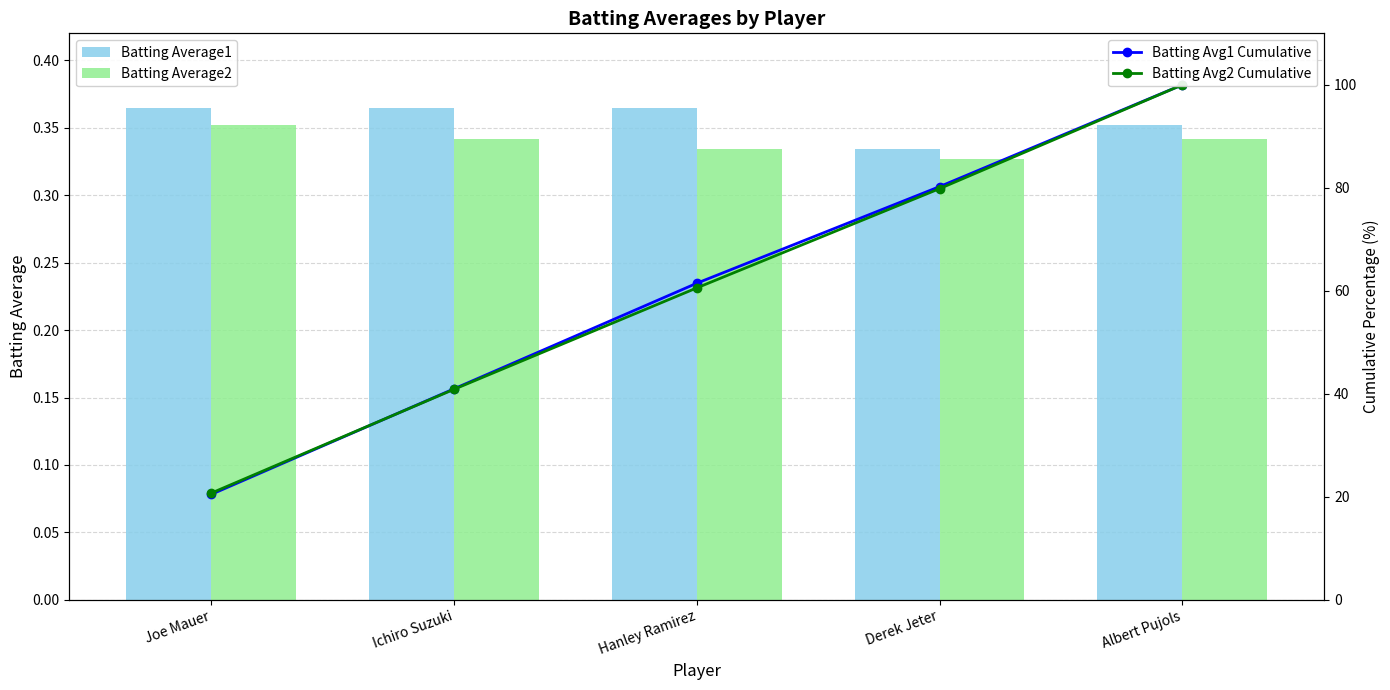

True or false: Batting Average2 has a value of 0.3 at Albert Pujols.

True